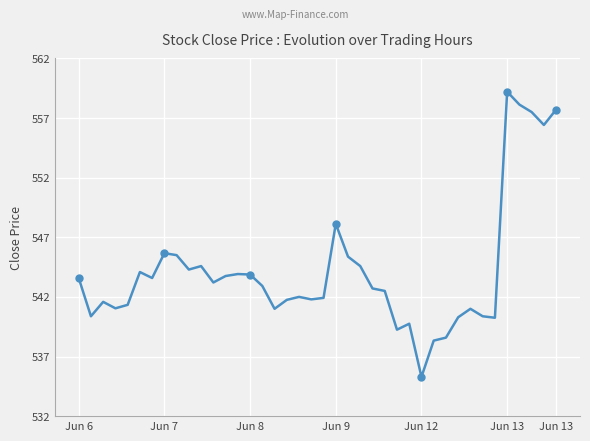

What is the difference between the maximum and minimum values?

23.9